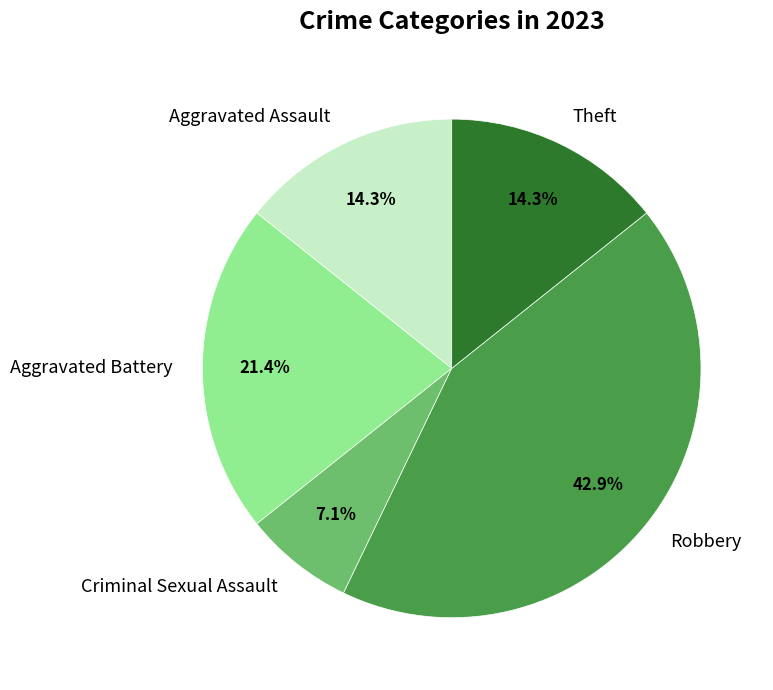

True or false: Criminal Sexual Assault accounts for 7% of the total.

True